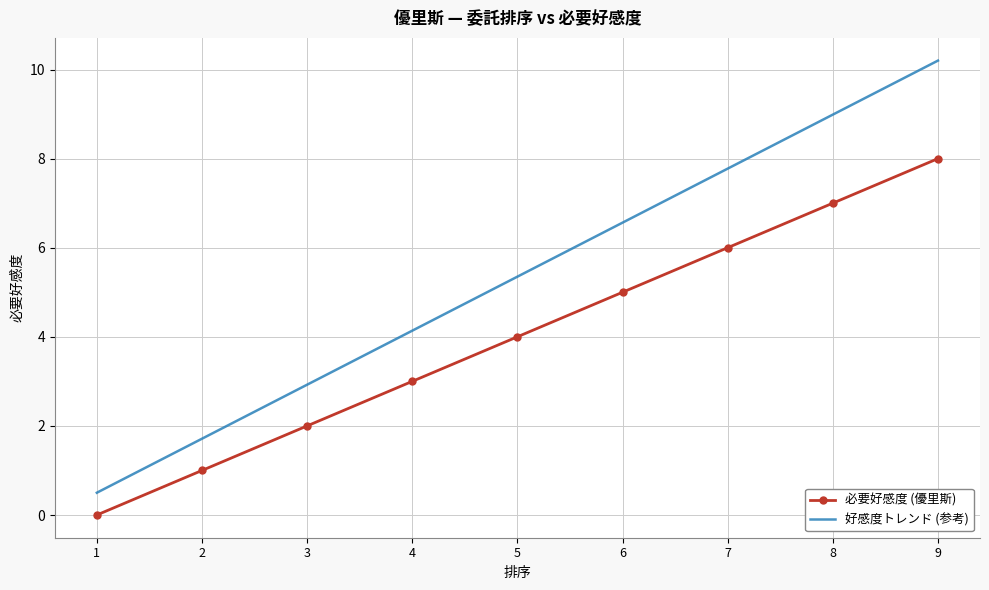

At which category is the sum across all series the highest?

9